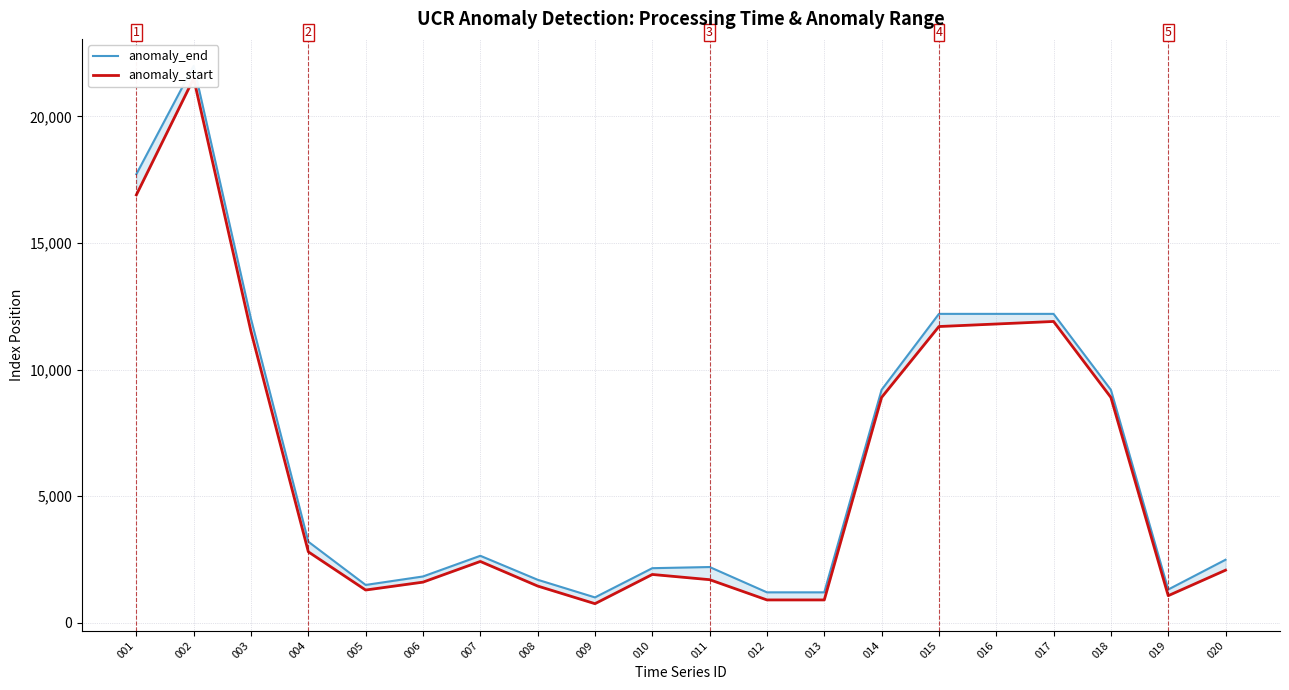

Which series changed the most between 007 and 011?

anomaly_start